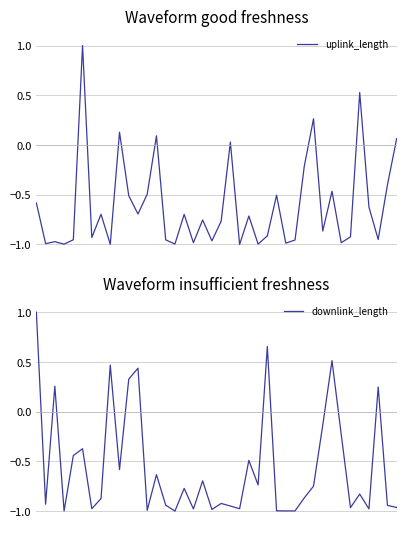

What is the difference between the maximum and second lowest values in the uplink_length series?

2.0